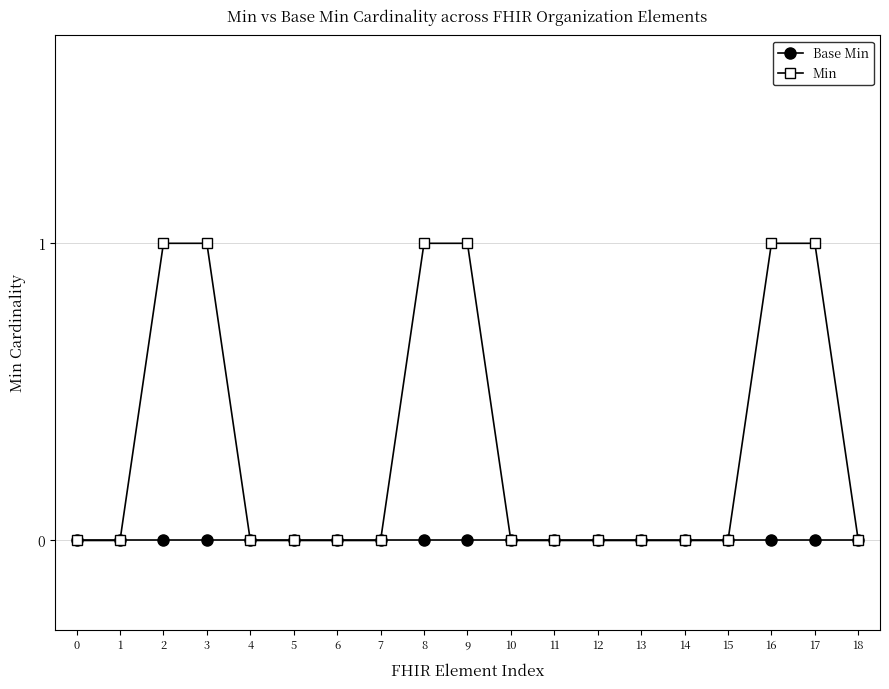

Count the Min values in the range 0 to 1.

19